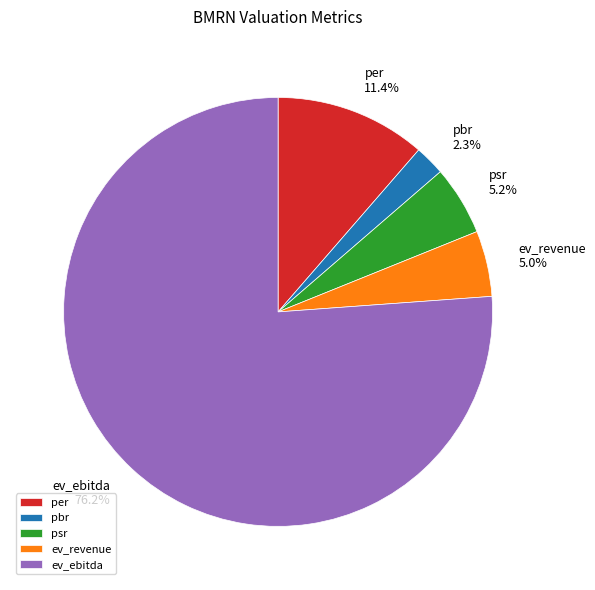

To the nearest percent, what percentage of the pie is ev_ebitda?

76%